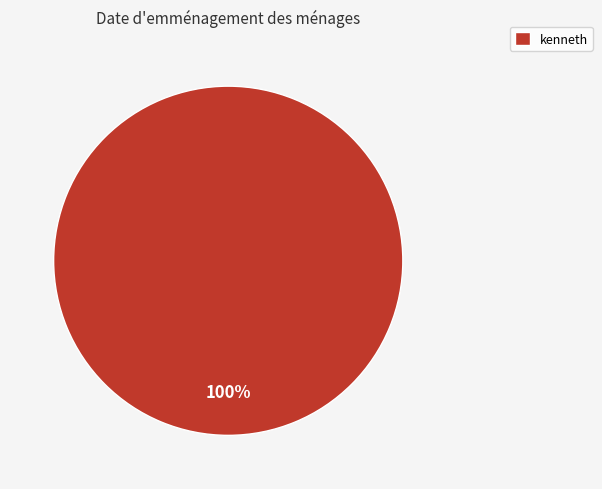

Rank the categories by value from lowest to highest.

kenneth